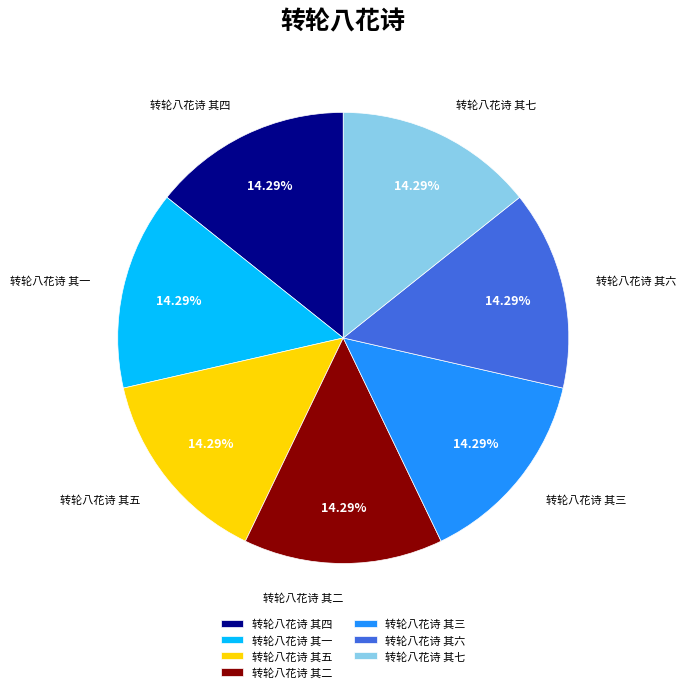

Is there a majority slice in this chart?

No